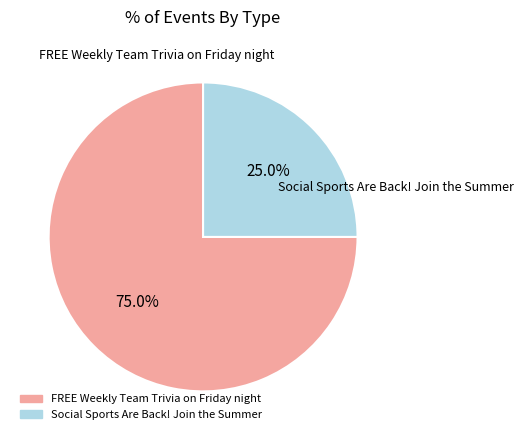

To the nearest percent, what is the difference between the FREE Weekly Team Trivia on Friday night and Social Sports Are Back! Join the Summer slice percentages?

50%